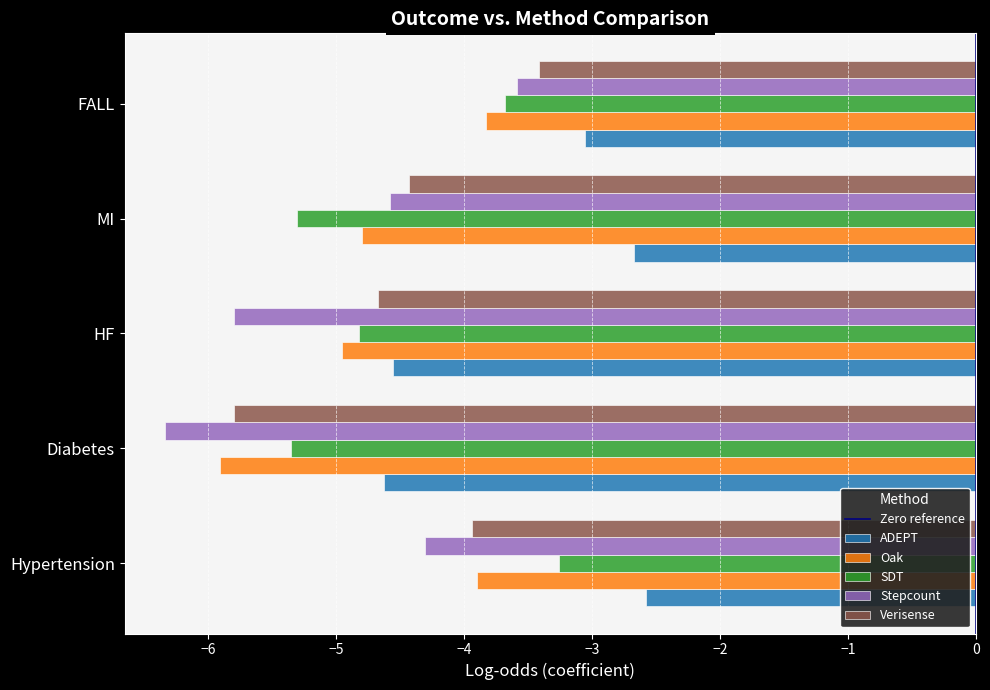

Which series has the largest range (max minus min)?

Stepcount